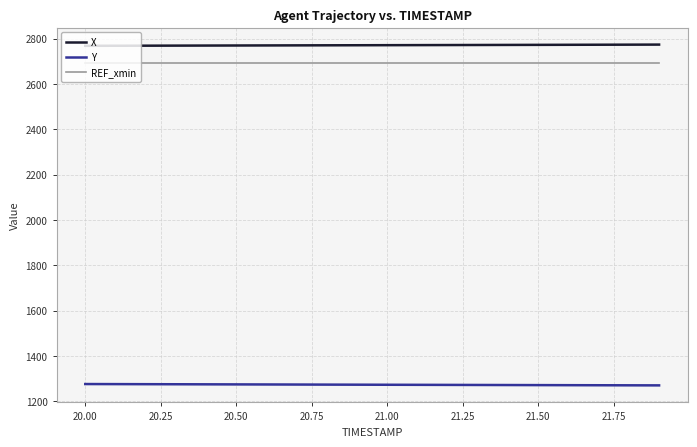

At how many categories does at least one series exceed 2272?

20